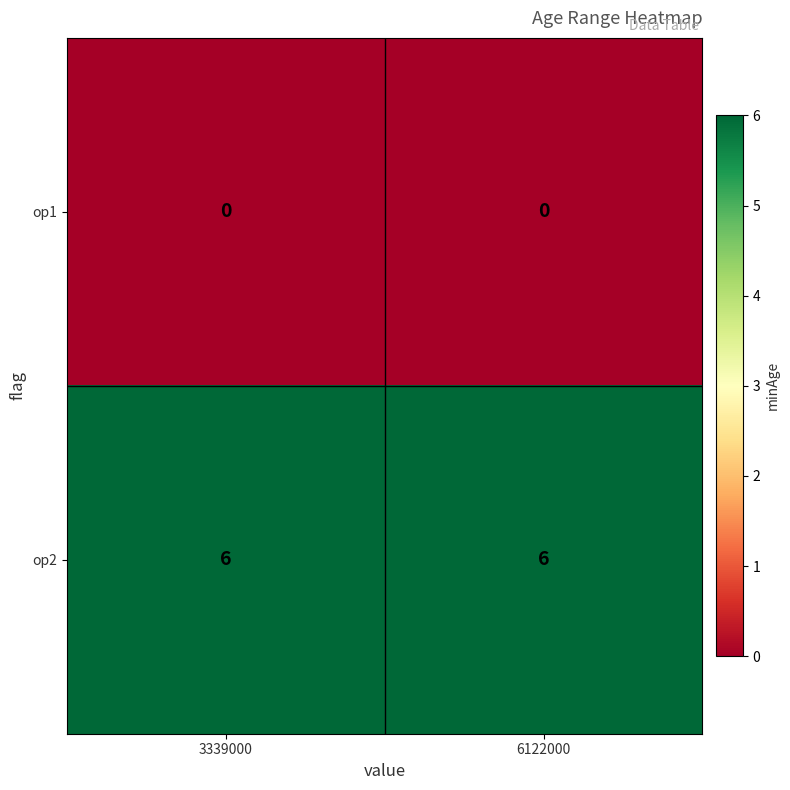

Reading right to left, what are all the values shown in this chart?

op1: 0	0
op2: 6	6